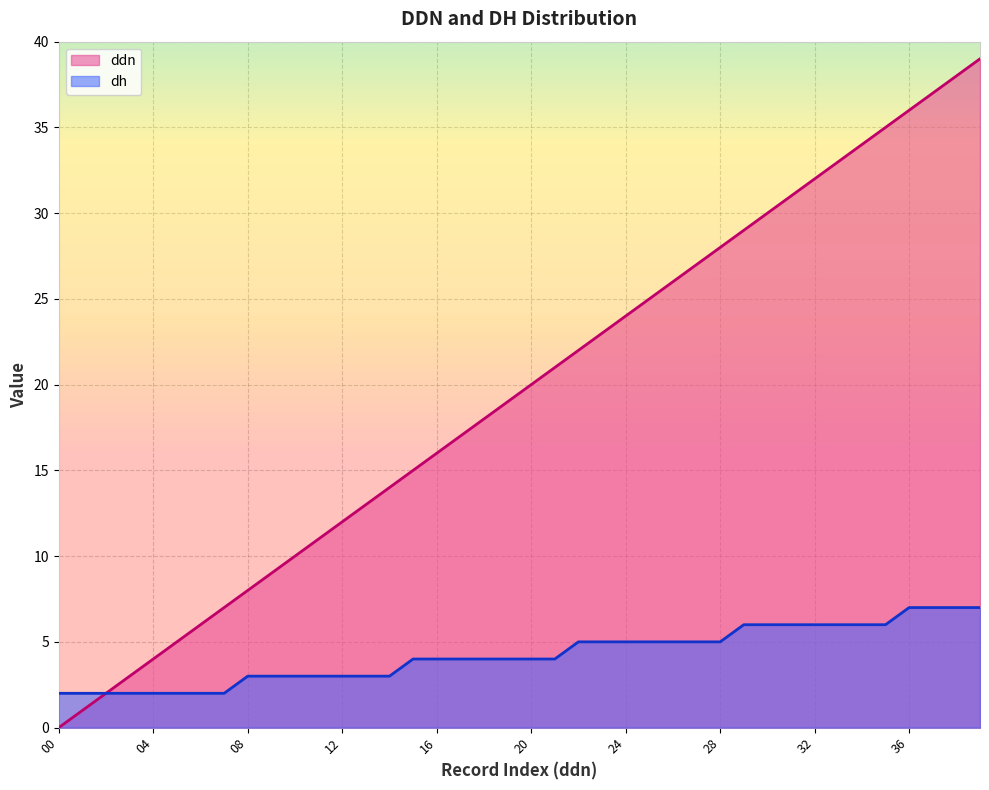

Where does the dh series first go above 4?

22